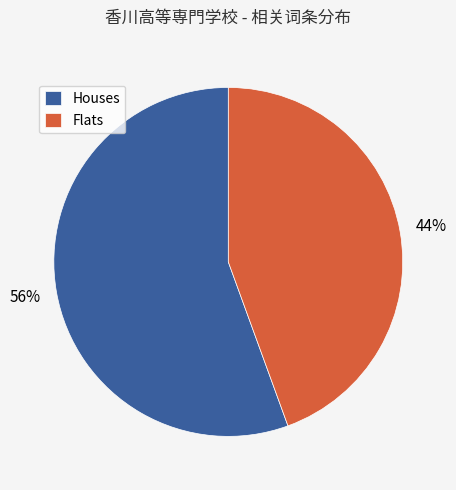

Combined, do Houses and Flats account for over 50%?

Yes